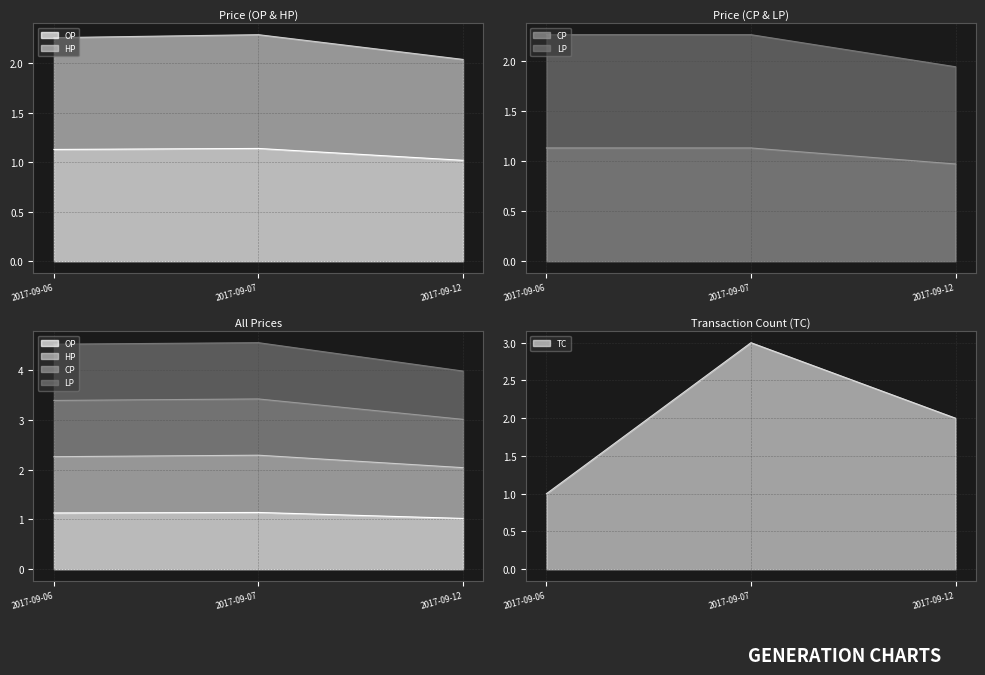

What is the value of the HP point at the 3rd from the left?

2.0